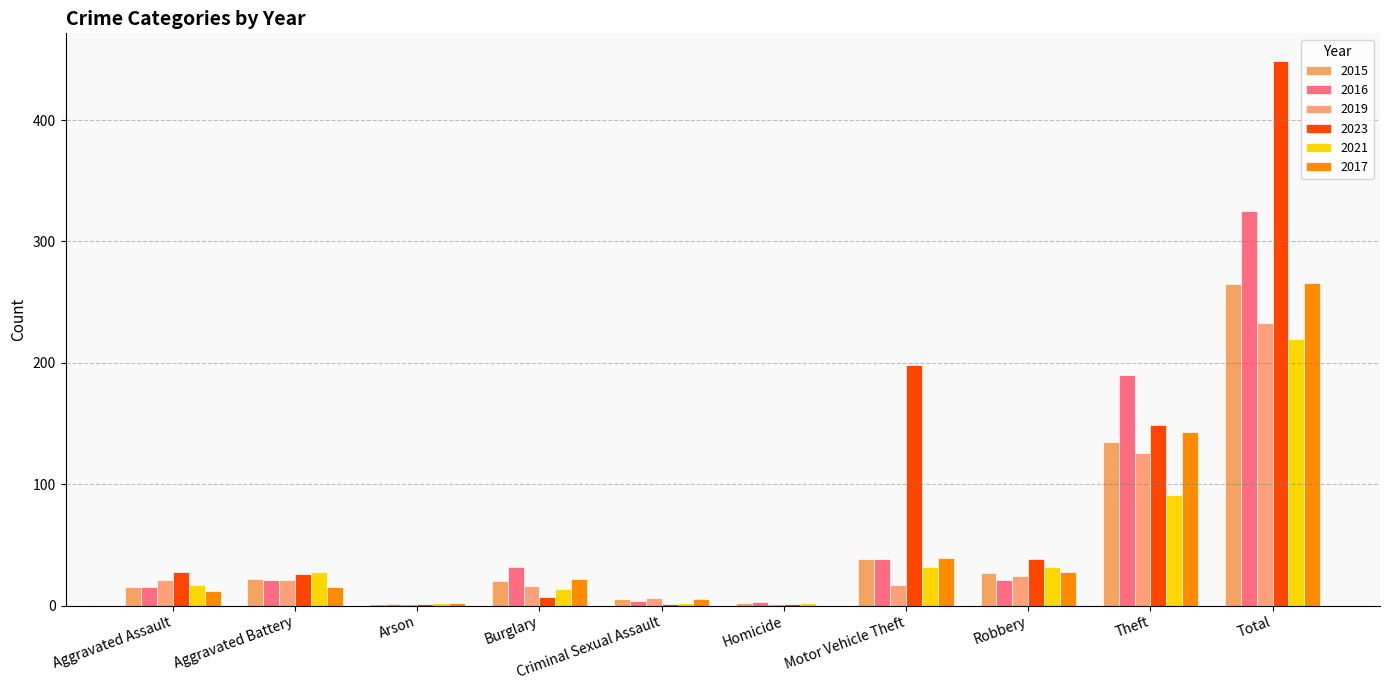

What are all the series names shown in the legend?

2015, 2016, 2019, 2023, 2021, 2017